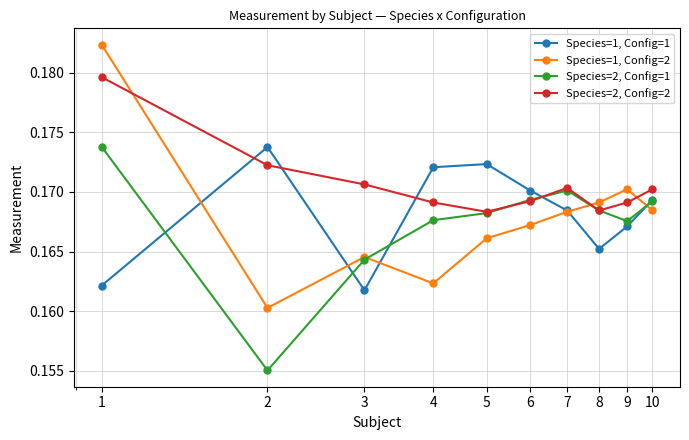

Rank the series by their maximum value, from lowest to highest.

Species=1, Config=1, Species=2, Config=1, Species=2, Config=2, Species=1, Config=2